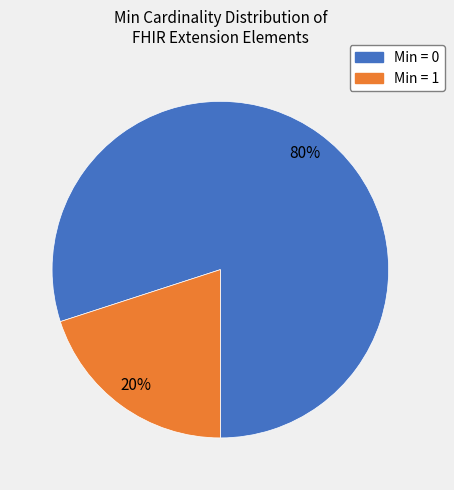

To the nearest percent, what is the average slice percentage?

50%